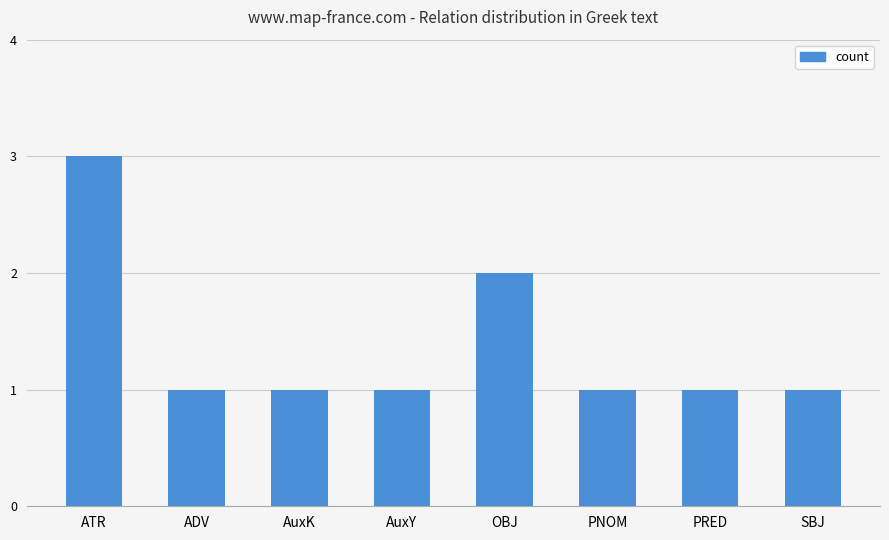

What is the average value?

1